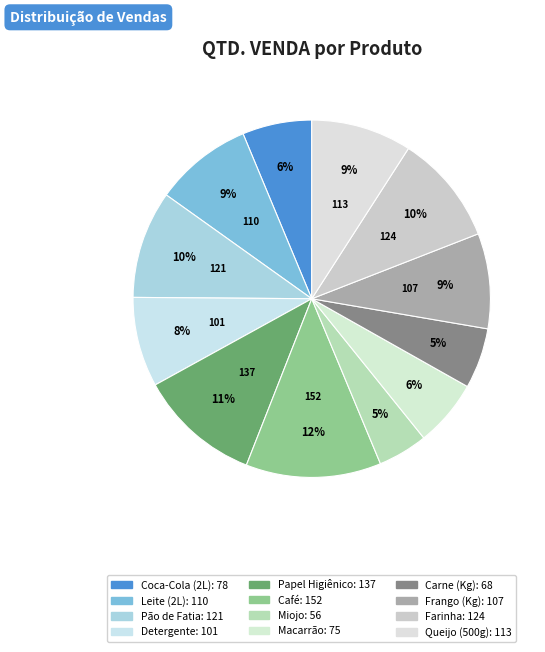

To the nearest percent, what is the average slice percentage?

8%